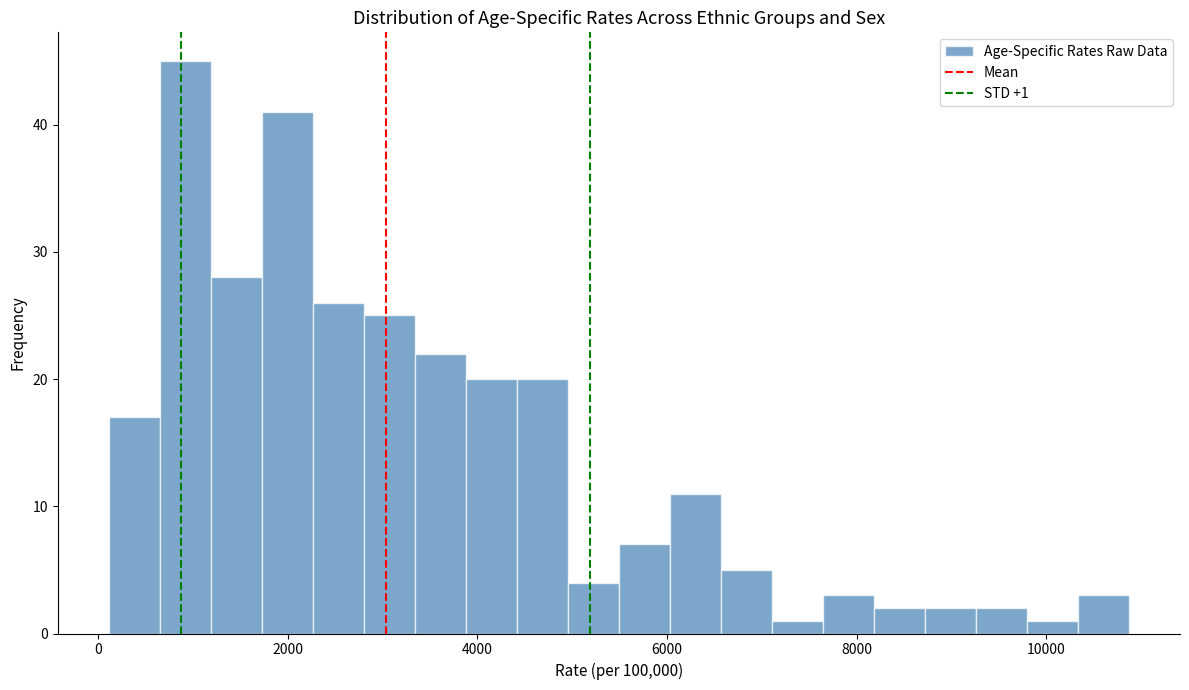

Read against the x-axis, roughly where is the centre of the tallest bar?

1000